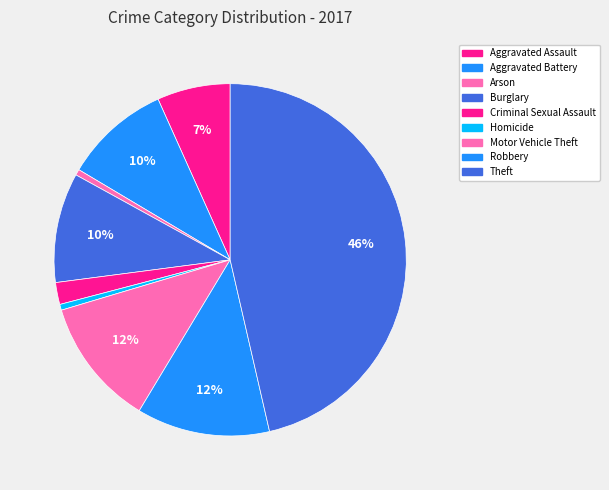

To the nearest percent, what is the difference between the Homicide and Criminal Sexual Assault slice percentages?

1%